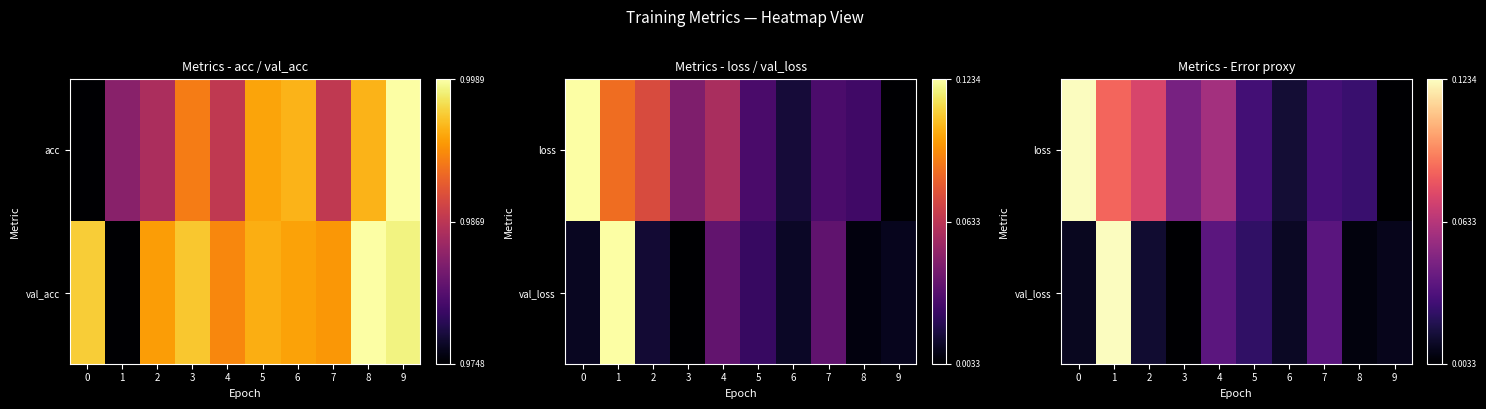

Is the value of val_loss at 4 greater than the value of loss at 4?

No